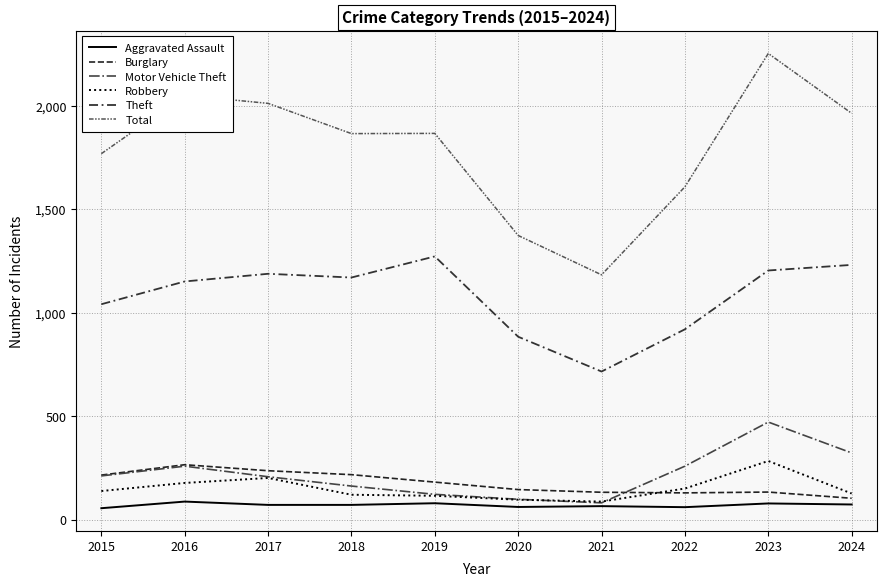

What is the difference between the Theft values at 2017 and 2023?

16